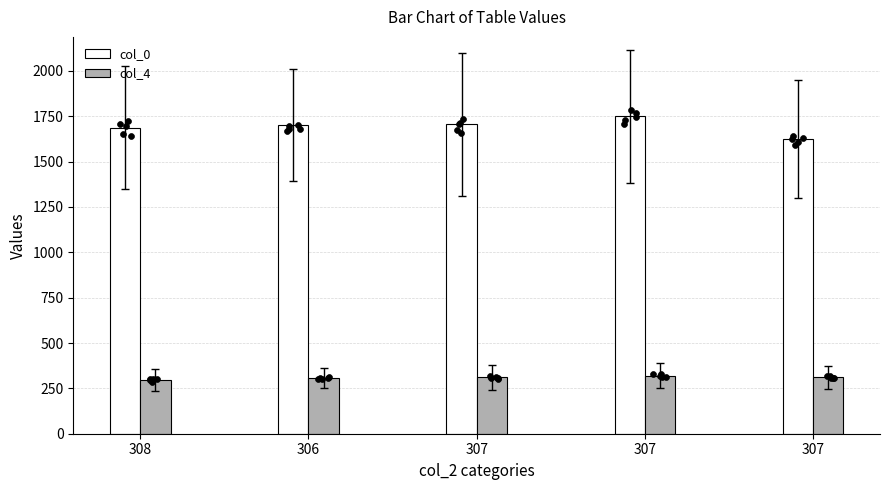

Which series reaches the maximum Y coordinate?

col_0